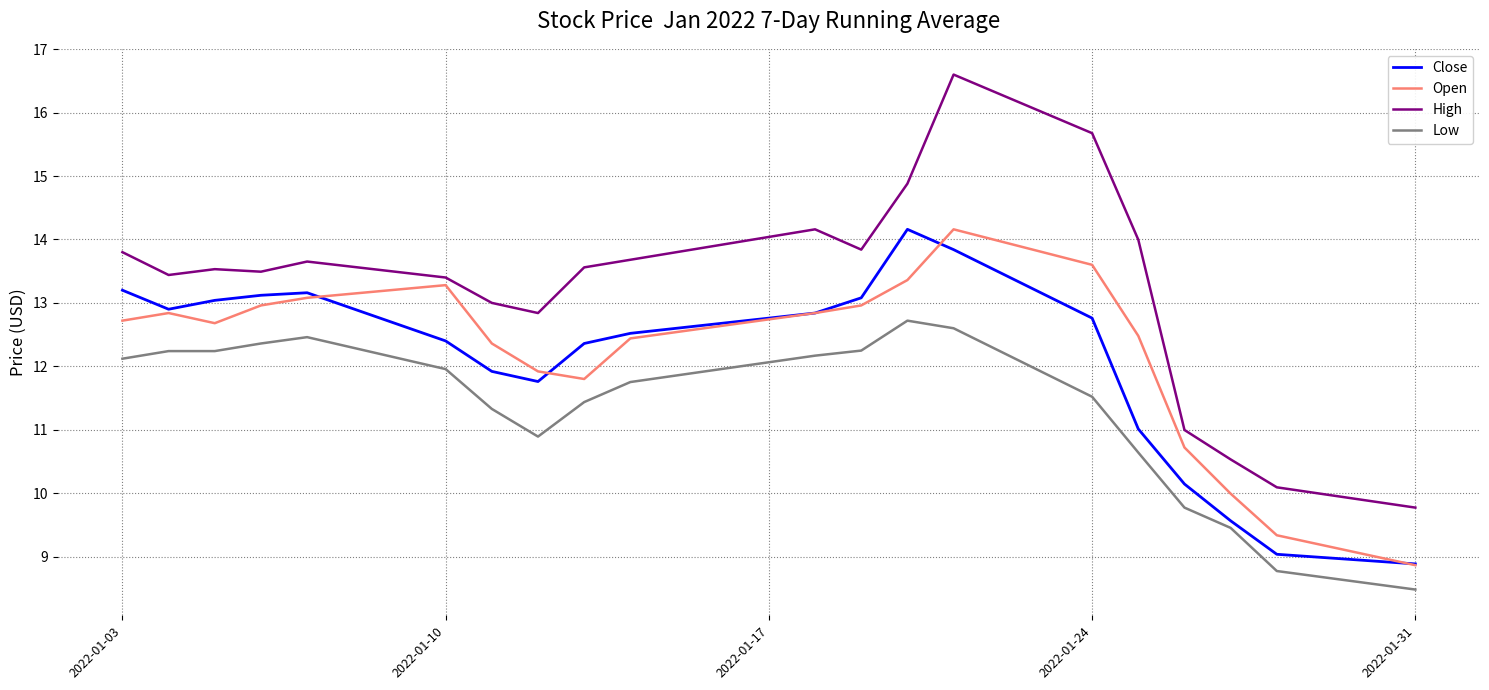

Which series has the largest total across all categories?

High